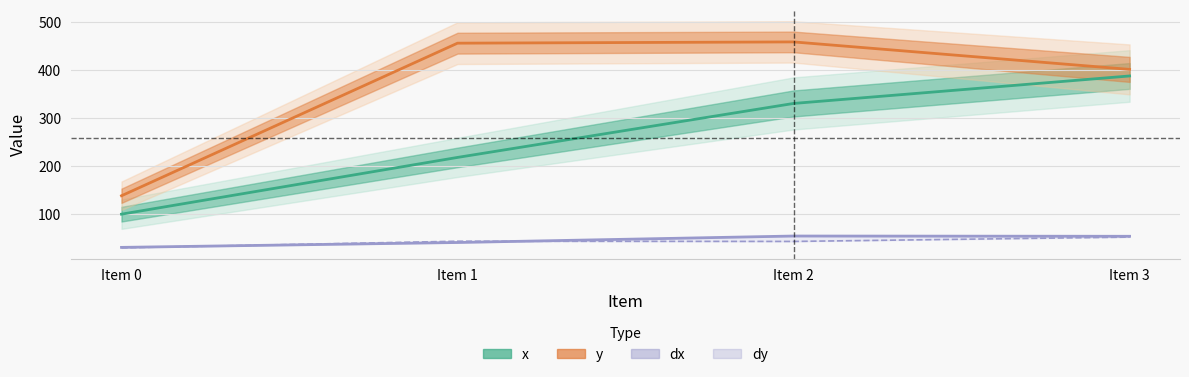

Which series has the widest spread of values?

y